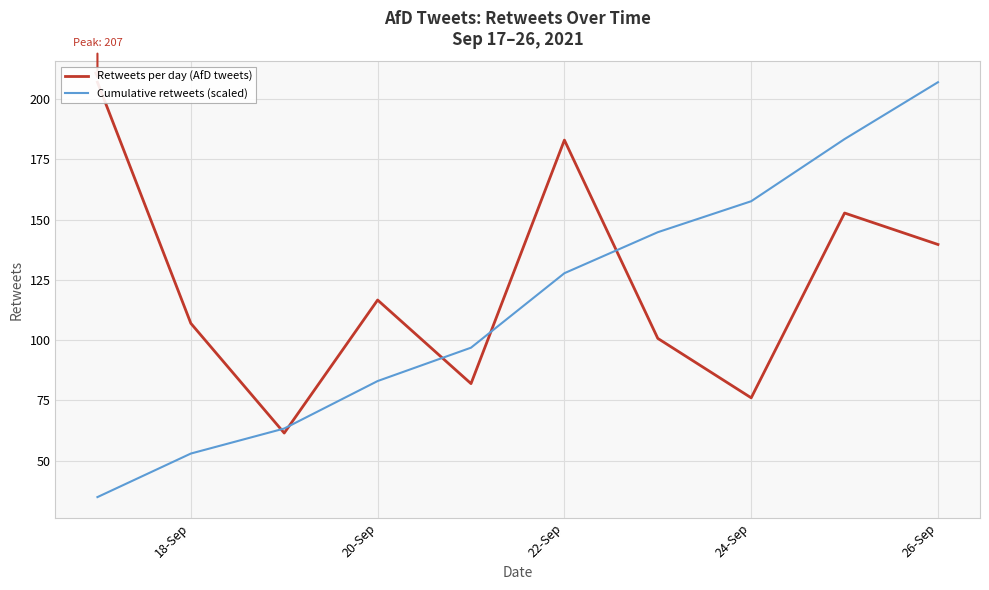

Rank the series by their average value, from lowest to highest.

Cumulative retweets (scaled), Retweets per day (AfD tweets)